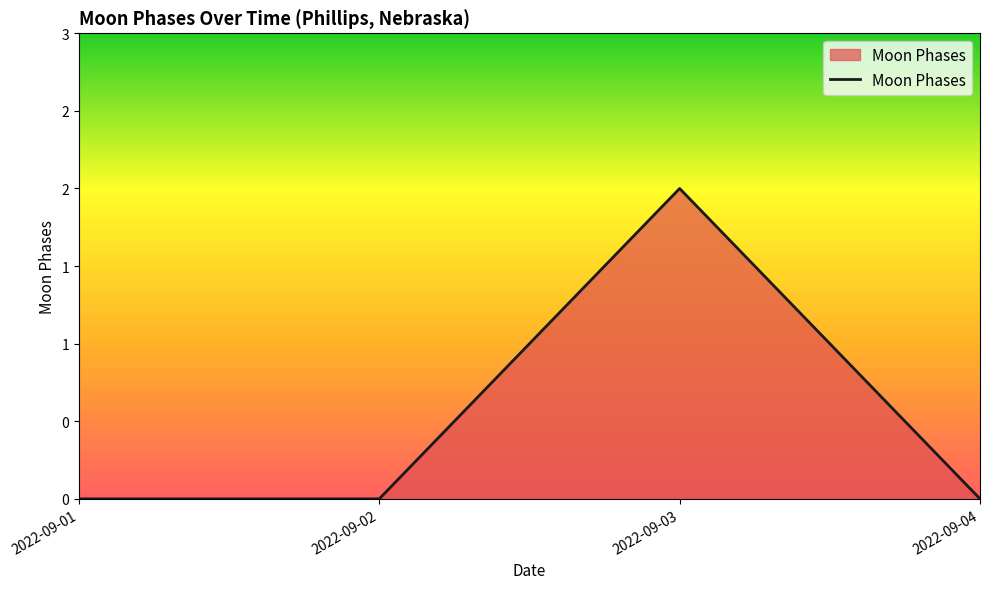

At which category does the data reach its first local peak?

2022-09-03